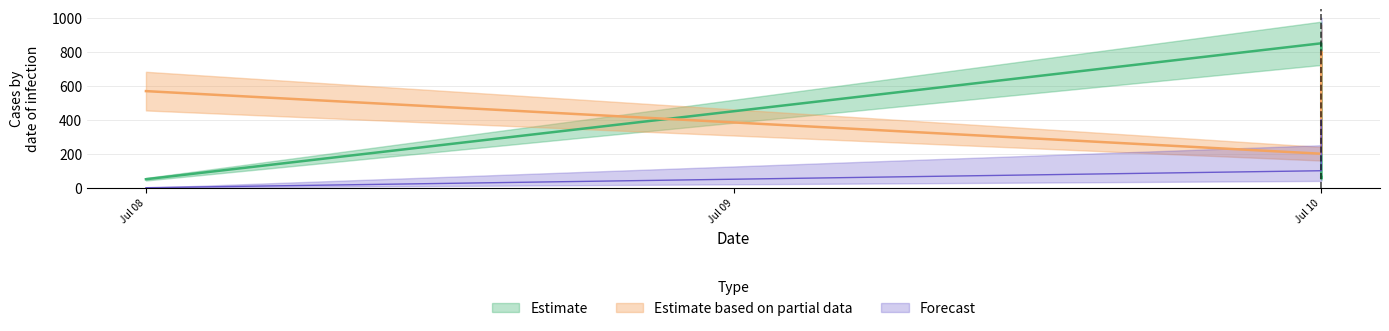

True or false: Forecast has a value of 219.6 at Jul 10.

False